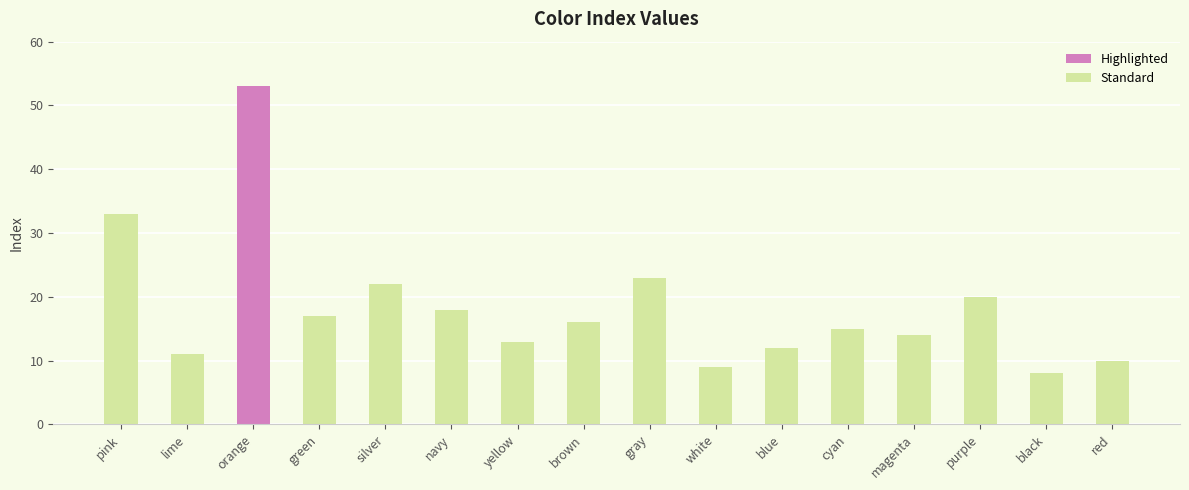

What position from the left is silver?

5